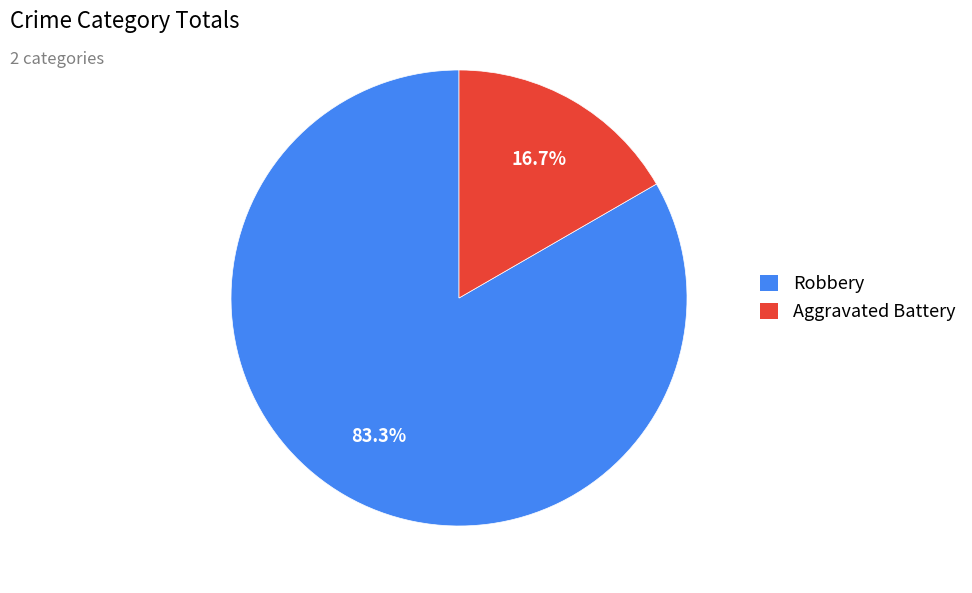

How many segments does this pie chart have?

2